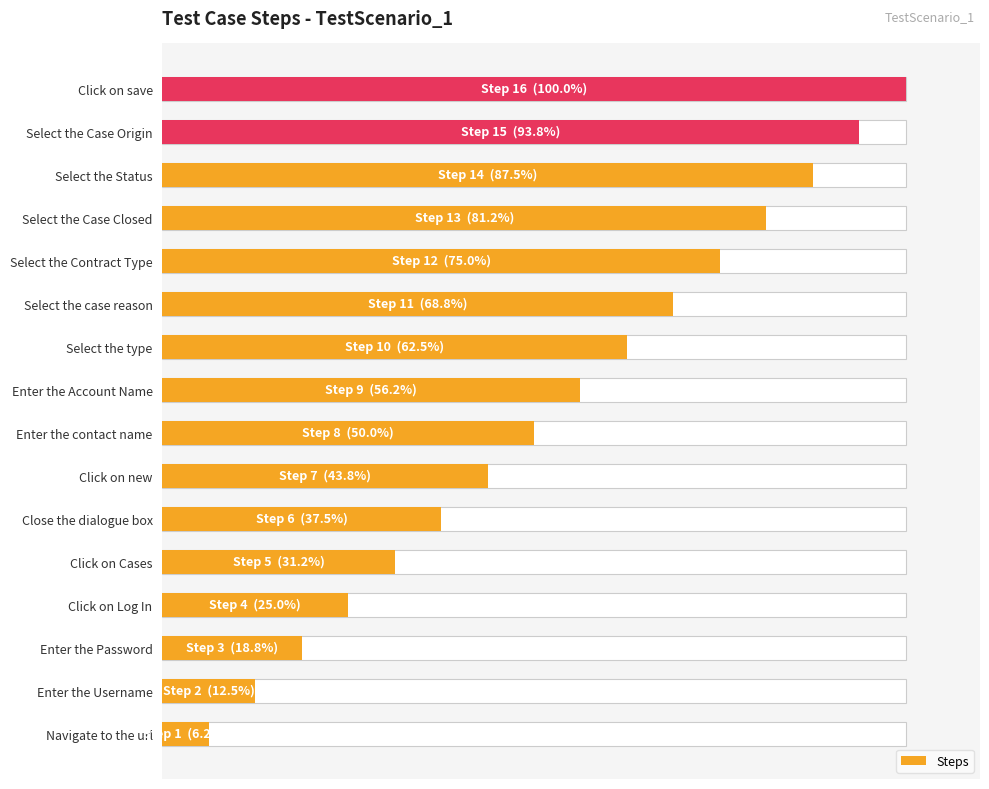

Reading left to right, extract all data points from this chart.

6.2	12.5	18.8	25.0	31.2	37.5	43.8	50.0	56.2	62.5	68.8	75.0	81.2	87.5	93.8	100.0